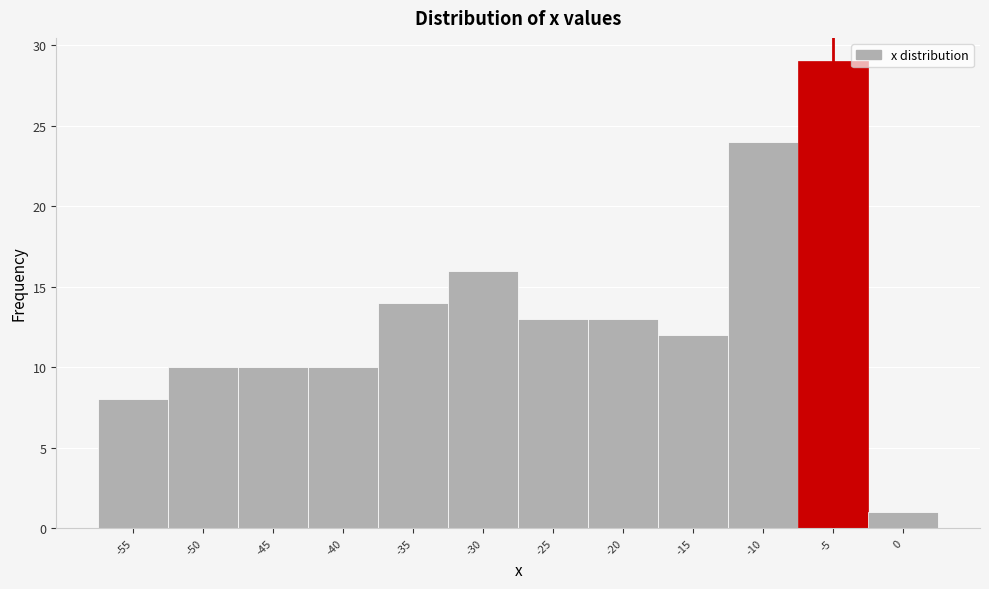

Reading left to right, list all the values displayed in this chart.

8	10	10	10	14	16	13	13	12	24	29	1